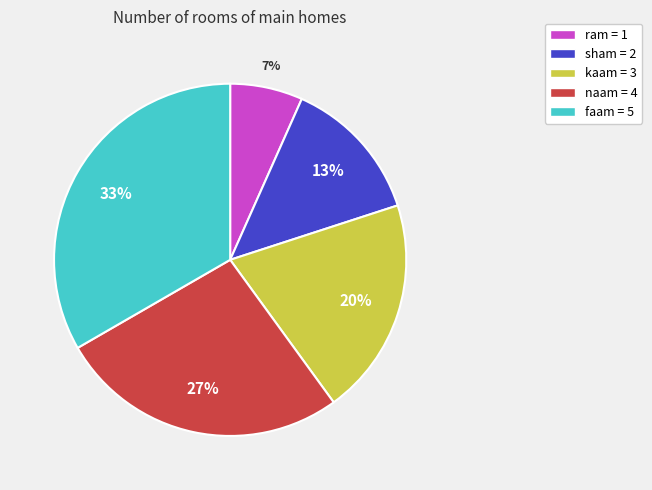

Count the number of slices in the pie.

5